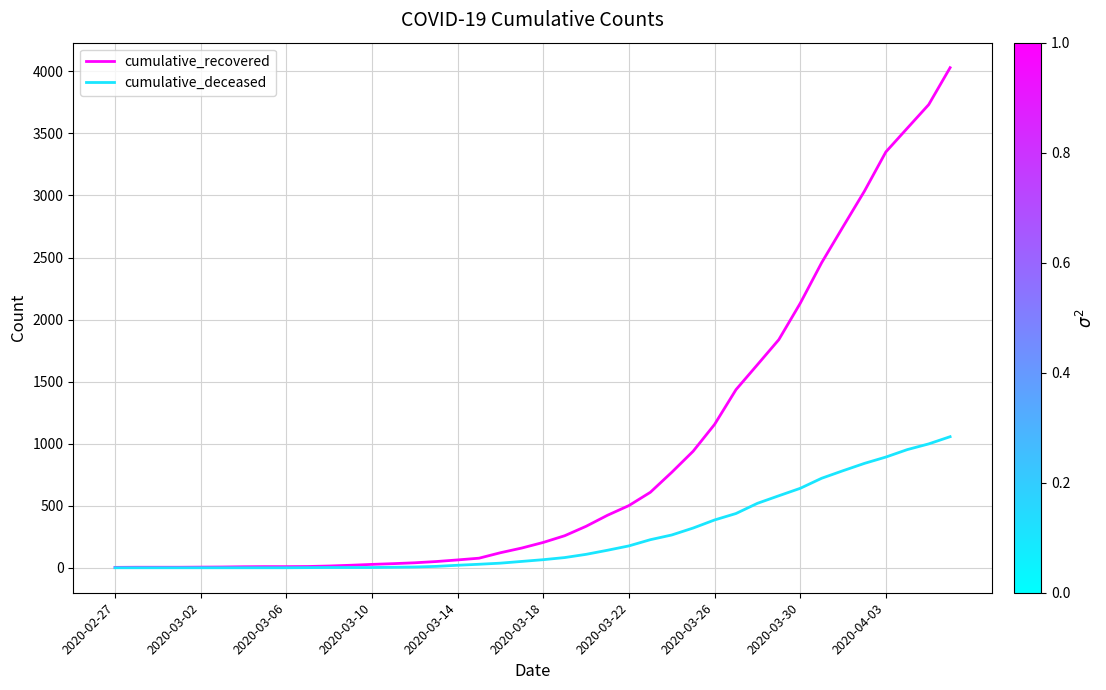

Which series has the largest range (max minus min)?

cumulative_recovered